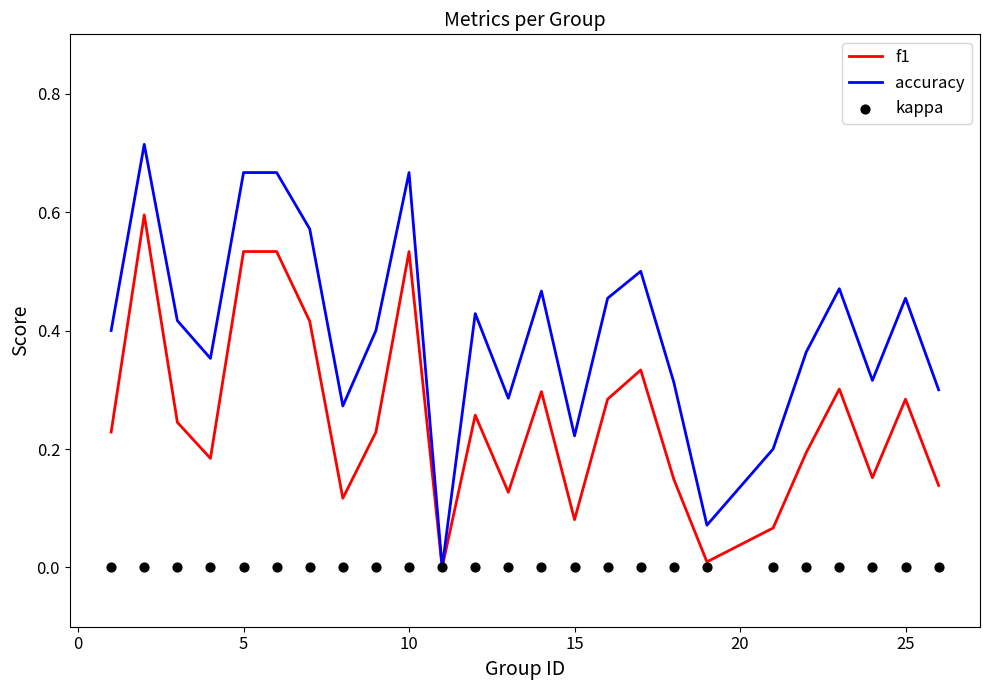

The value of f1 at 10 is 0.9. True or false?

False